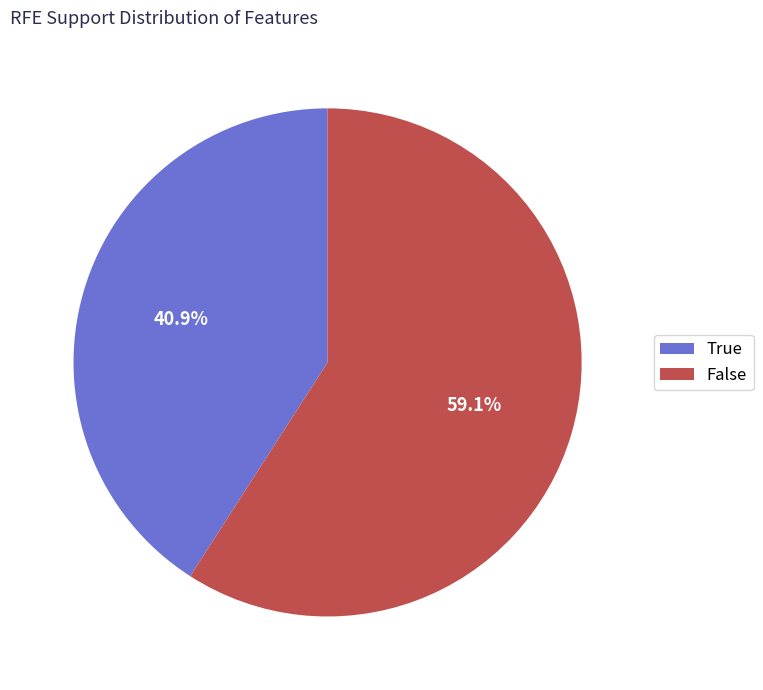

To the nearest percent, what portion does True represent?

41%